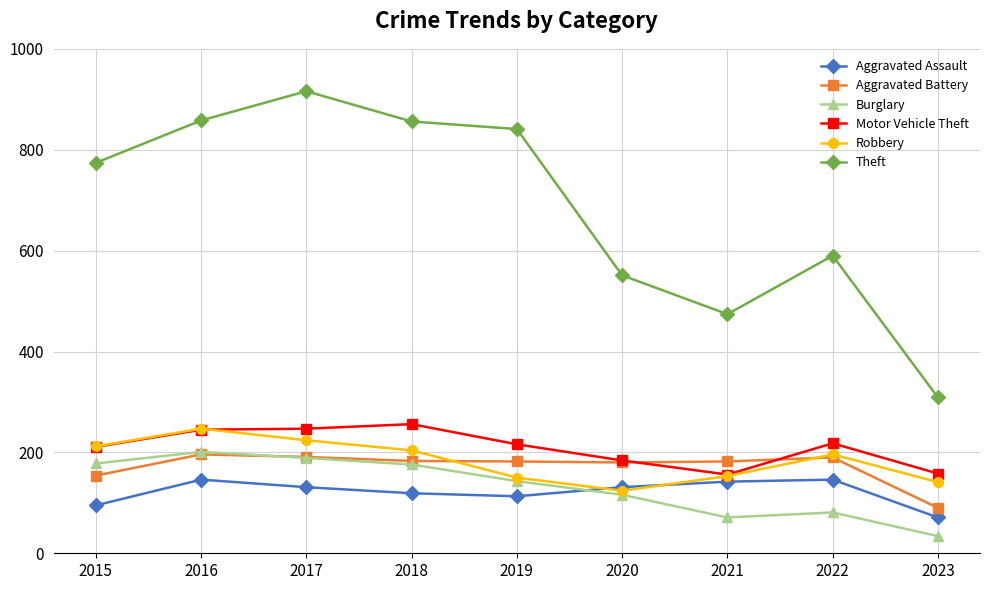

At which label is Burglary closest to 117?

2020